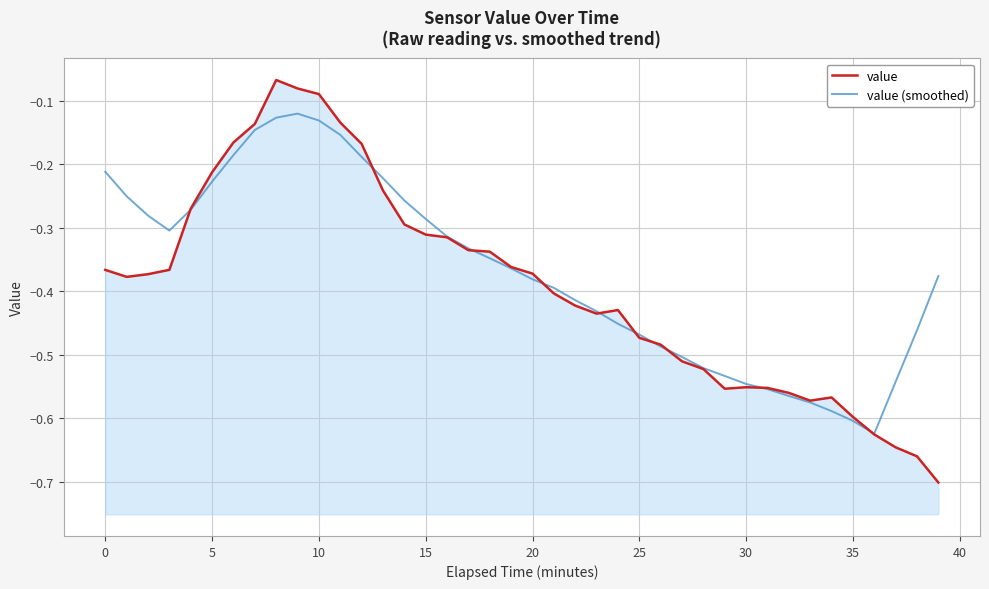

What is the average value of the value series?

-0.4